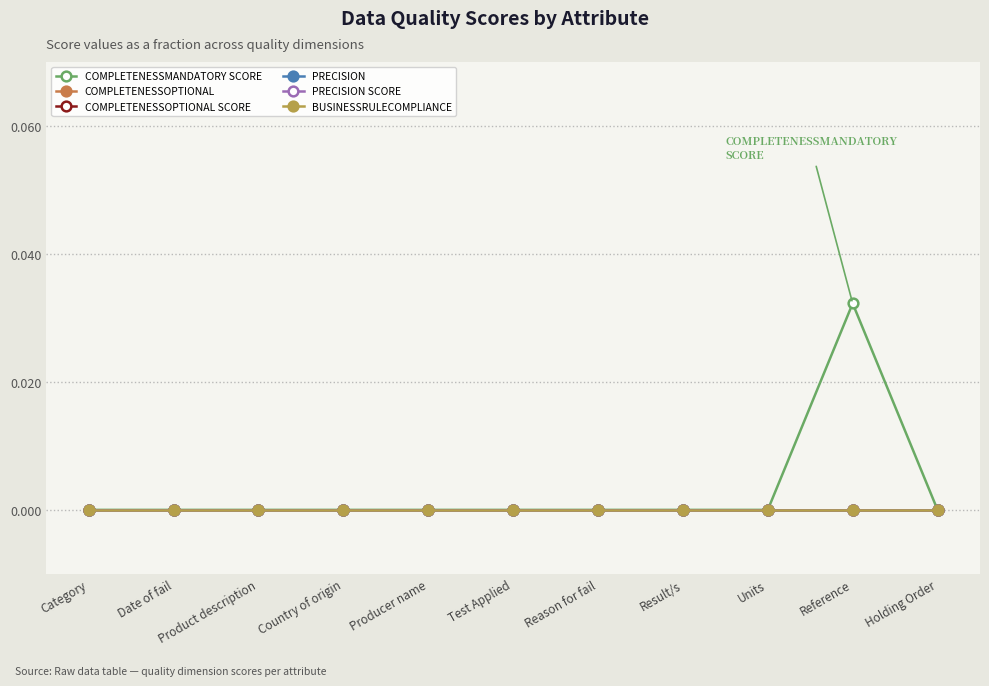

Does the chart have visible grid lines?

Yes